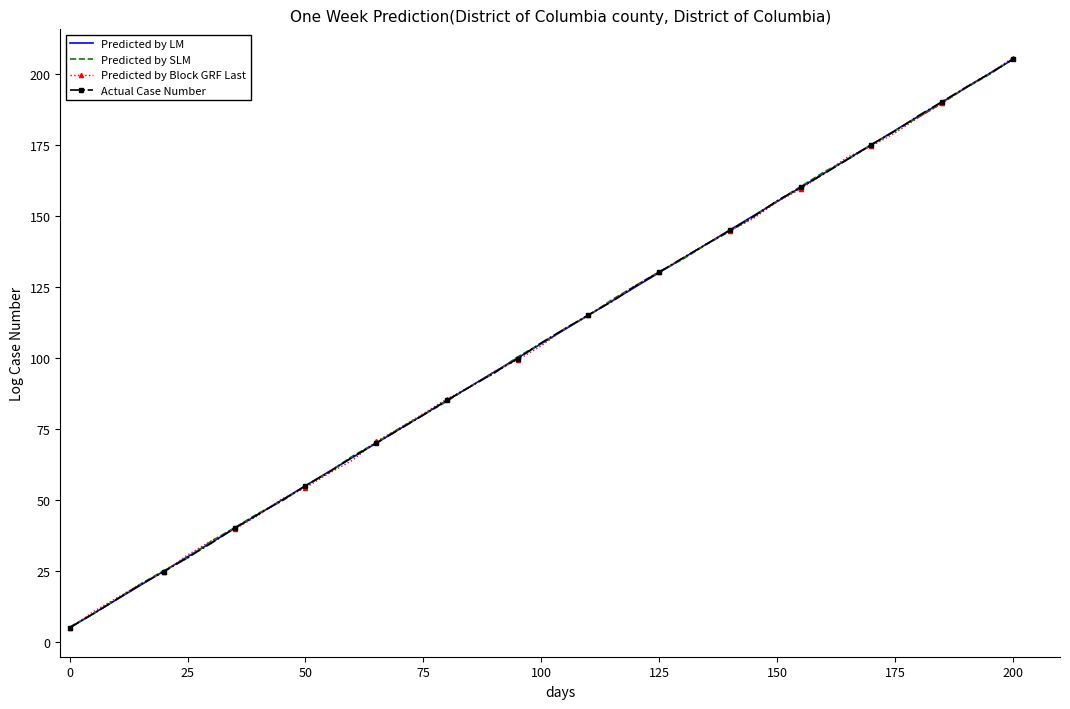

What is the maximum value for Actual Case Number?

205.1